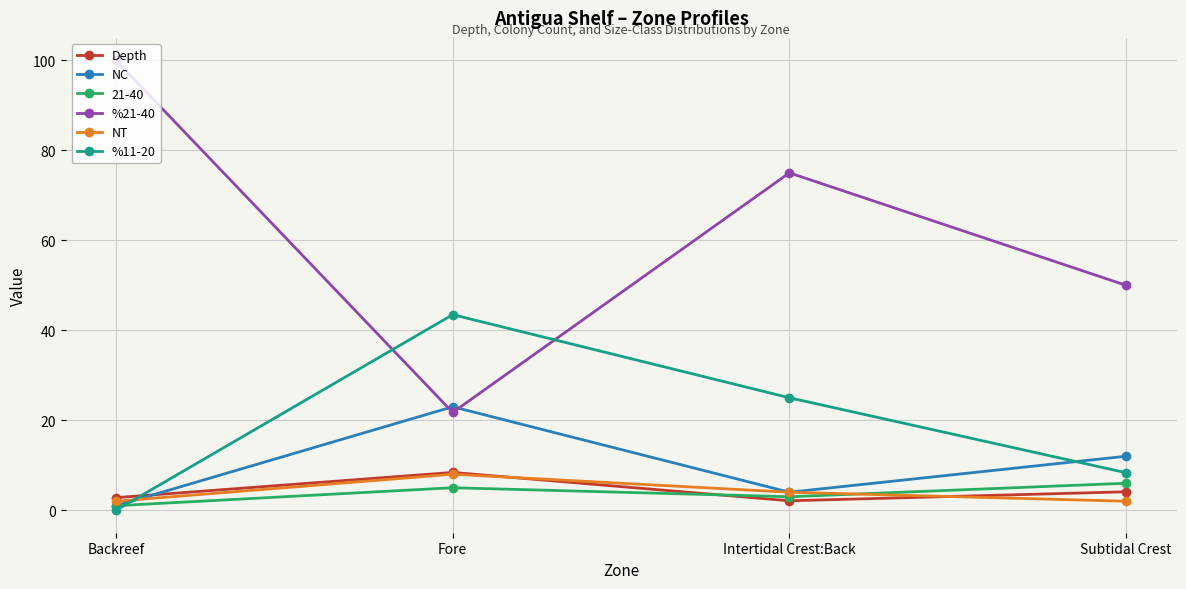

Where is the first local minimum for Depth?

Intertidal Crest:Back